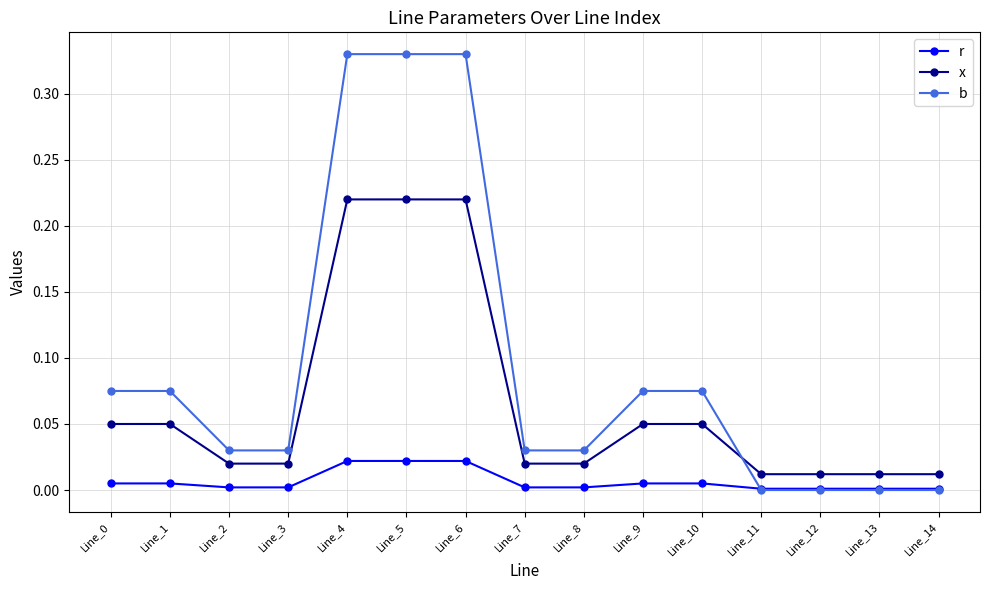

The b series shows 0.2 at Line_5. True or false?

False